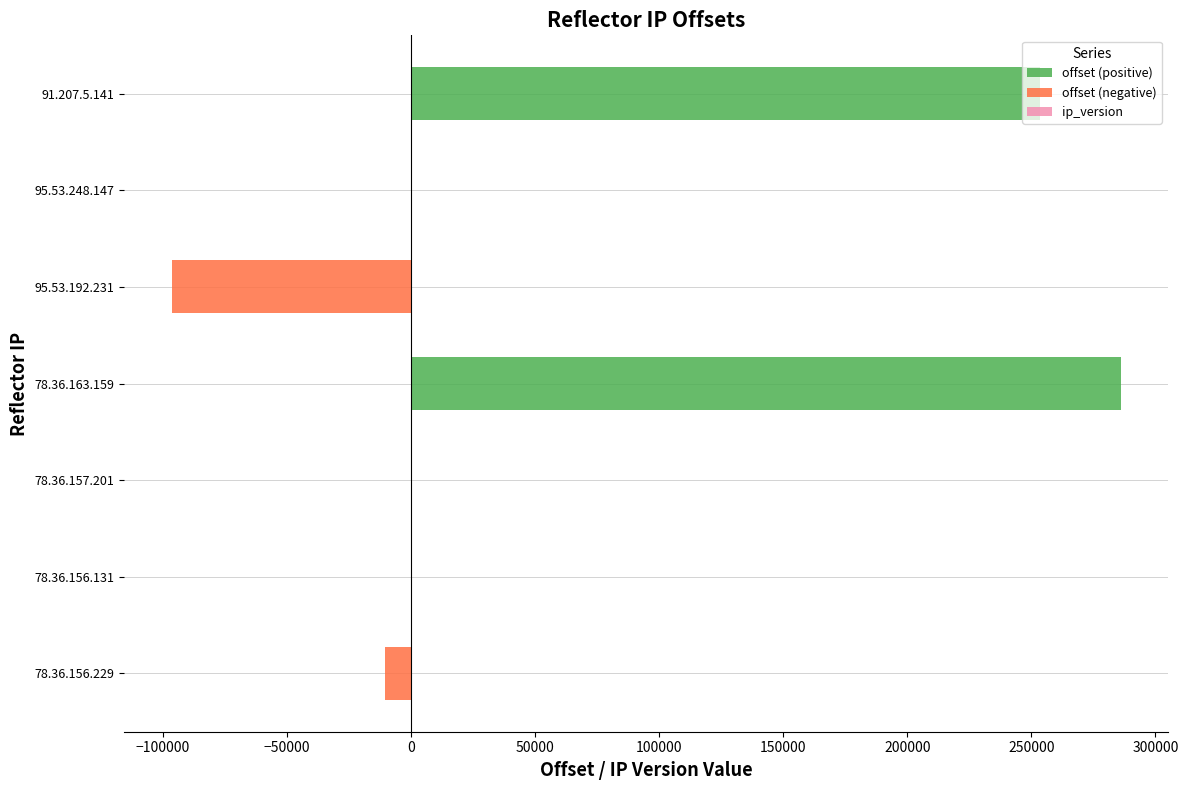

What is the value of the offset (positive) bar at the 3rd from the left?

7.0